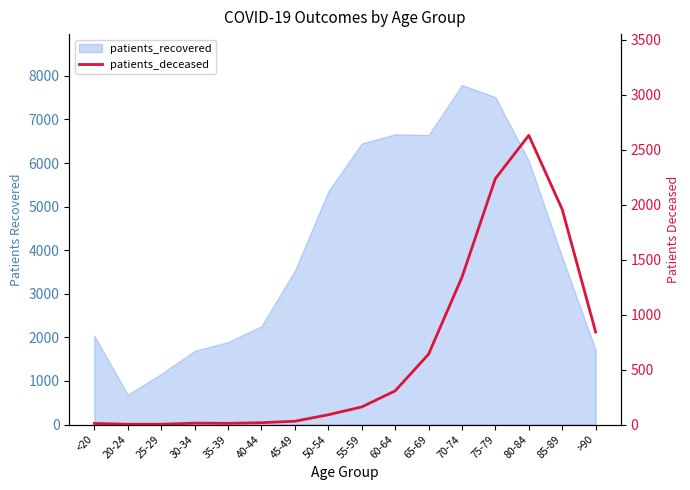

Is it true that the value at 25-29 is 1?

False